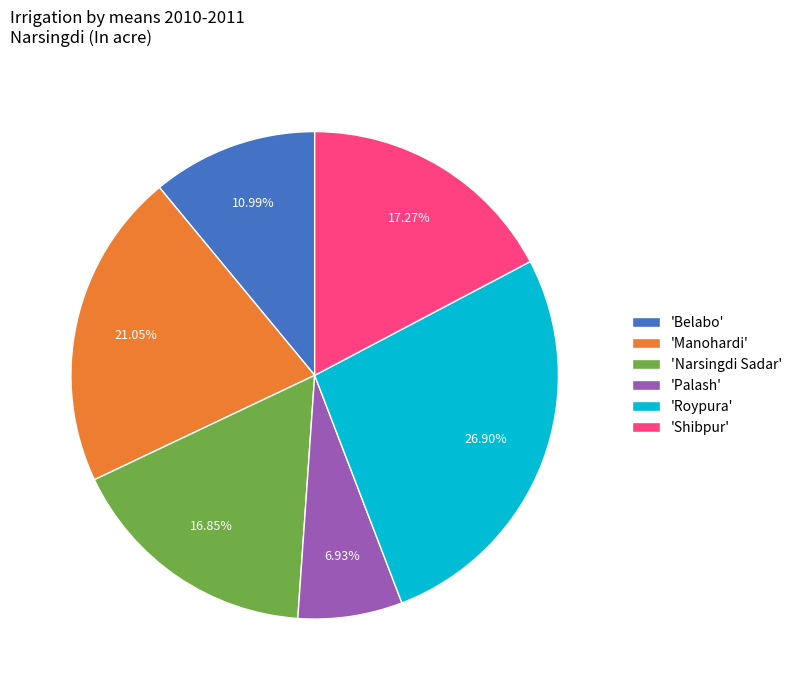

Do 'Palash' and 'Shibpur' together represent more than half of the pie?

No